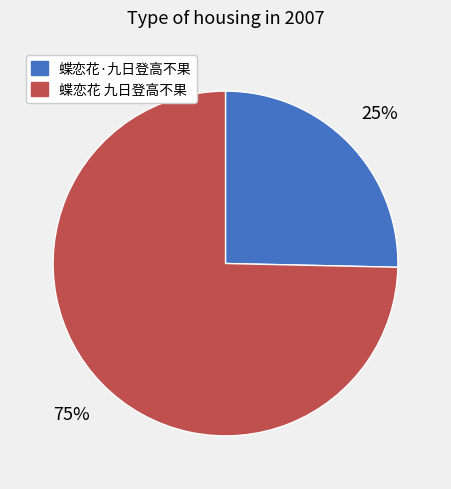

Is there a majority slice in this chart?

Yes